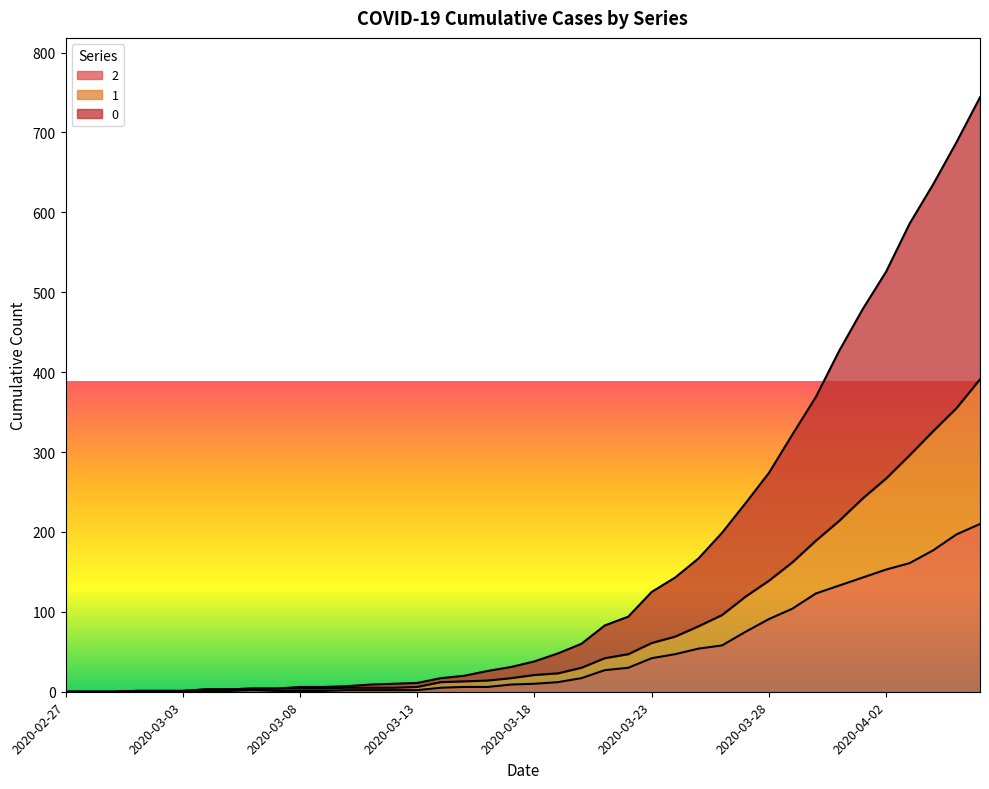

Where does the 2 series first go above 10?

2020-03-19